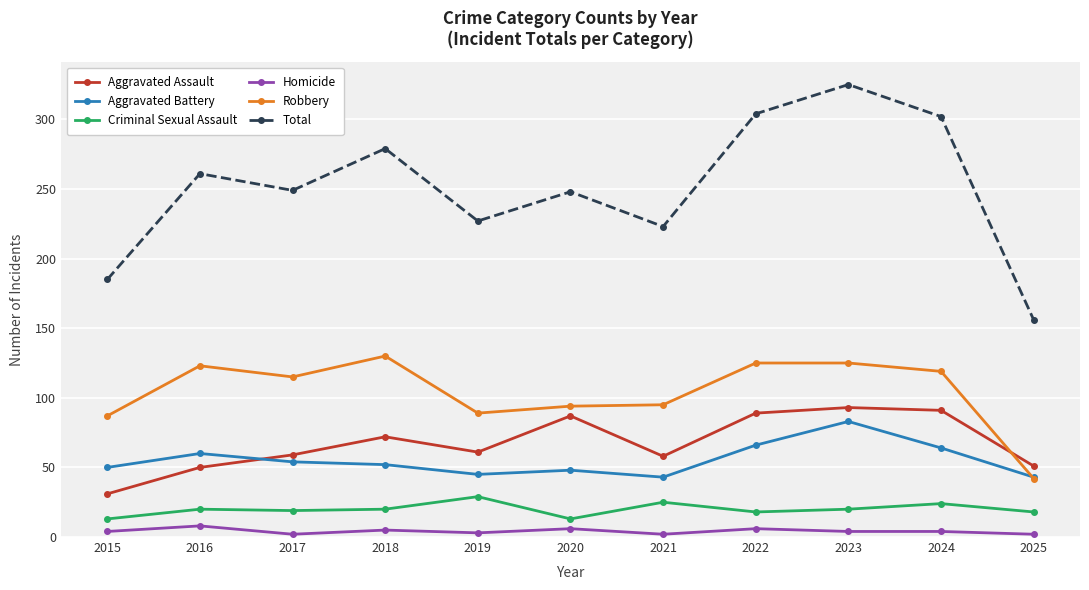

How many interior local valleys does the Total series have?

3